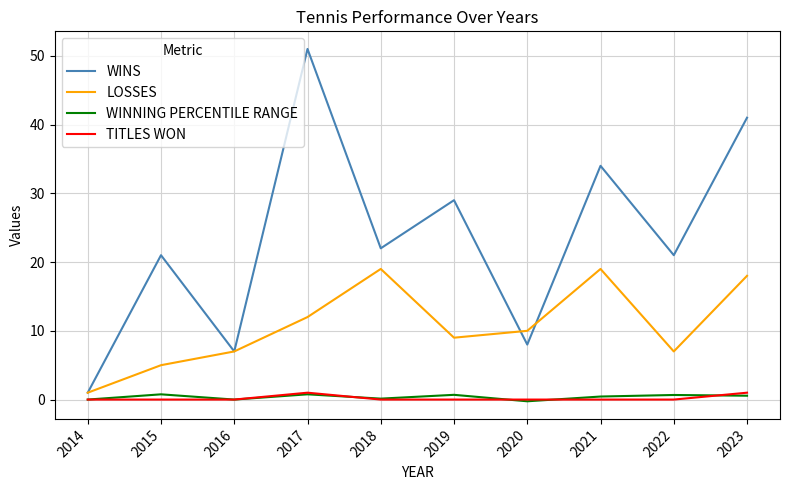

True or false: WINS and TITLES WON intersect in this chart.

False